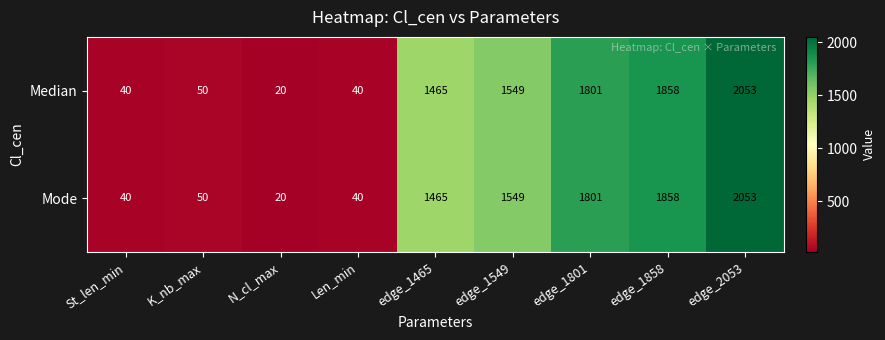

Reading left to right, list all the values displayed in this chart.

Median: St_len_min=40	K_nb_max=50	N_cl_max=20	Len_min=40	edge_1465=1465	edge_1549=1549	edge_1801=1801	edge_1858=1858	edge_2053=2053
Mode: St_len_min=40	K_nb_max=50	N_cl_max=20	Len_min=40	edge_1465=1465	edge_1549=1549	edge_1801=1801	edge_1858=1858	edge_2053=2053